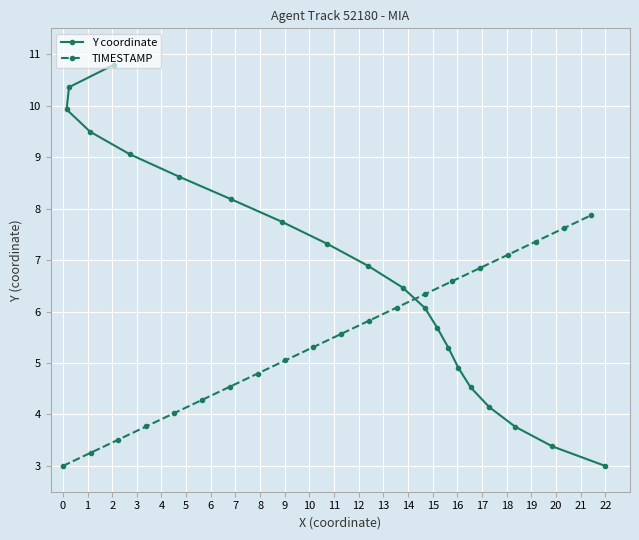

What is the highest value of the Y coordinate series?

10.8